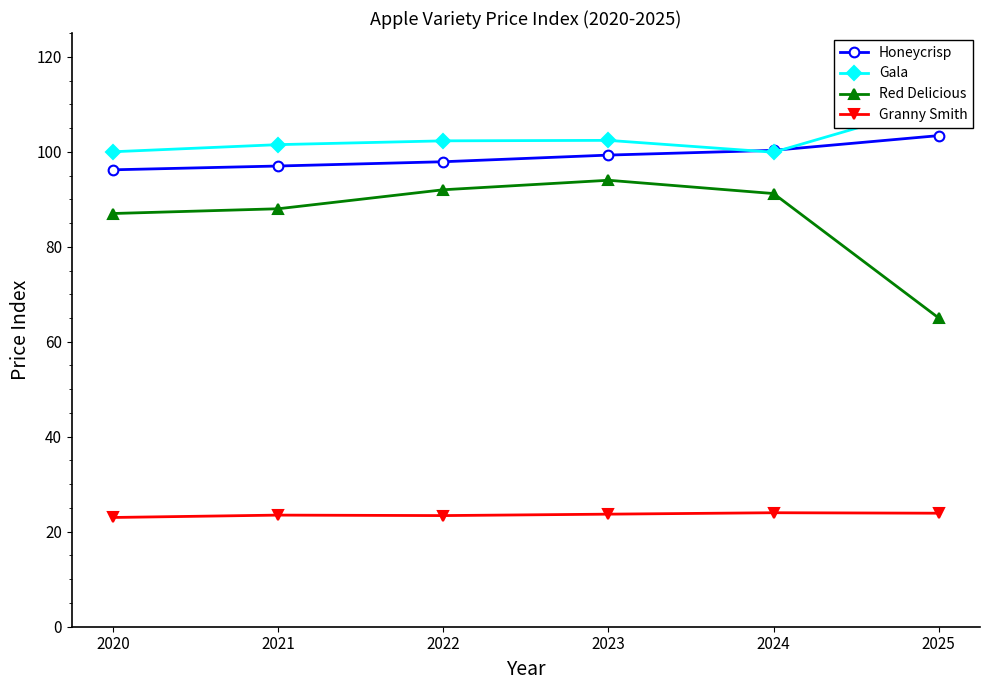

True or false: Gala has more than 2 interior local peaks.

False